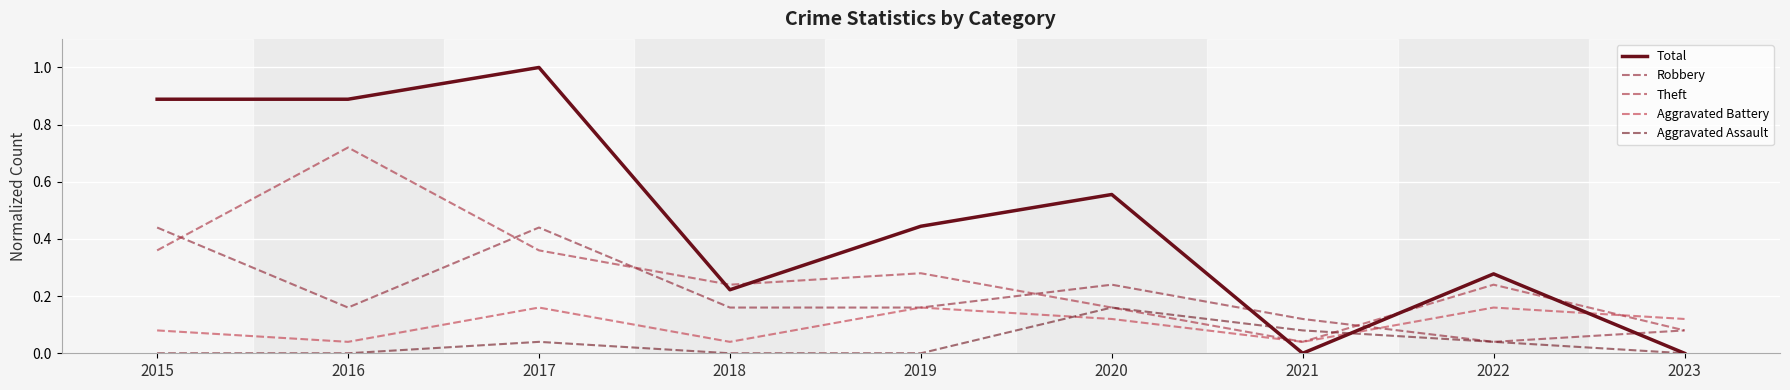

How many lines are shown in the chart?

5